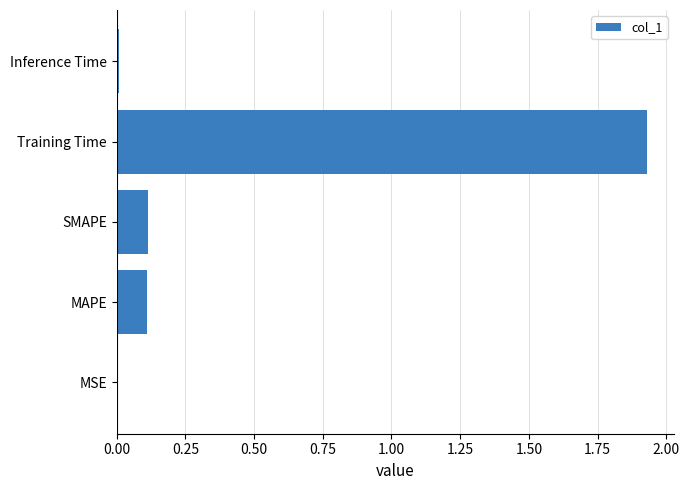

The chart shows a value of 0.2 at MAPE. True or false?

False